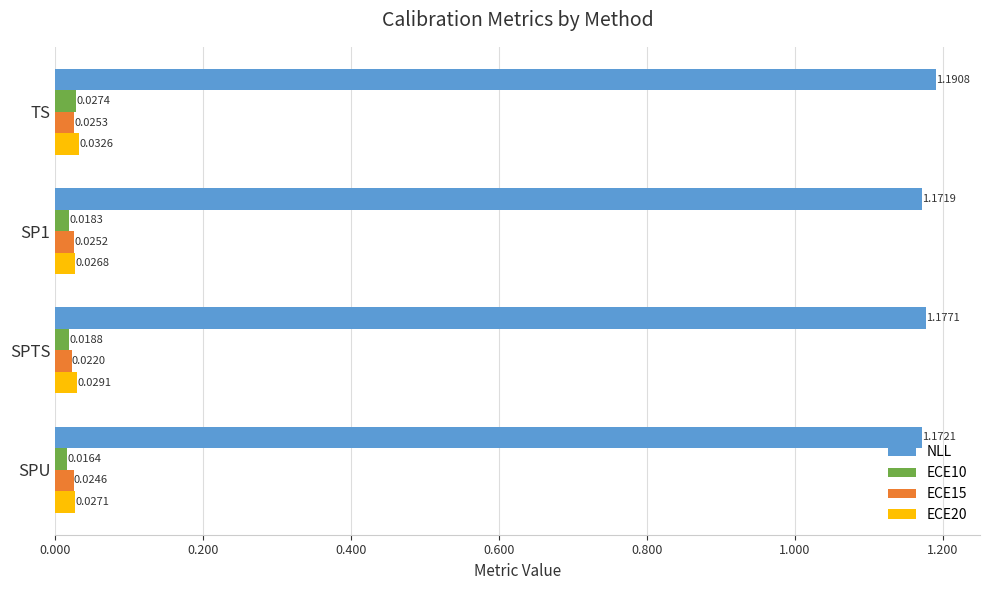

How many ECE20 values are between 0 and 1?

4